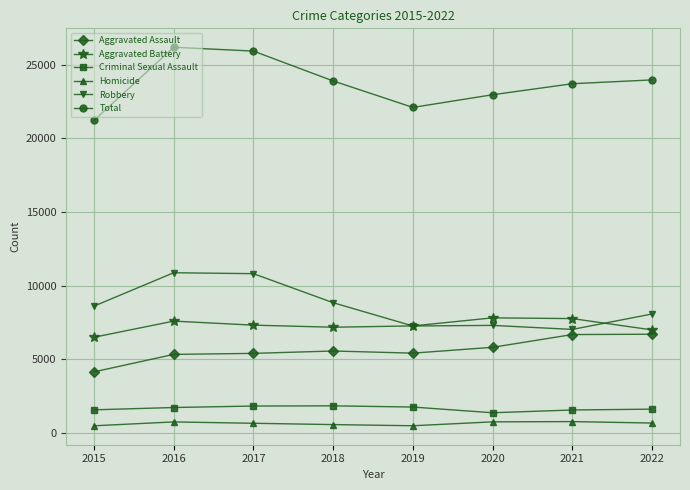

Which series changed the most between 2019 and 2022?

Total